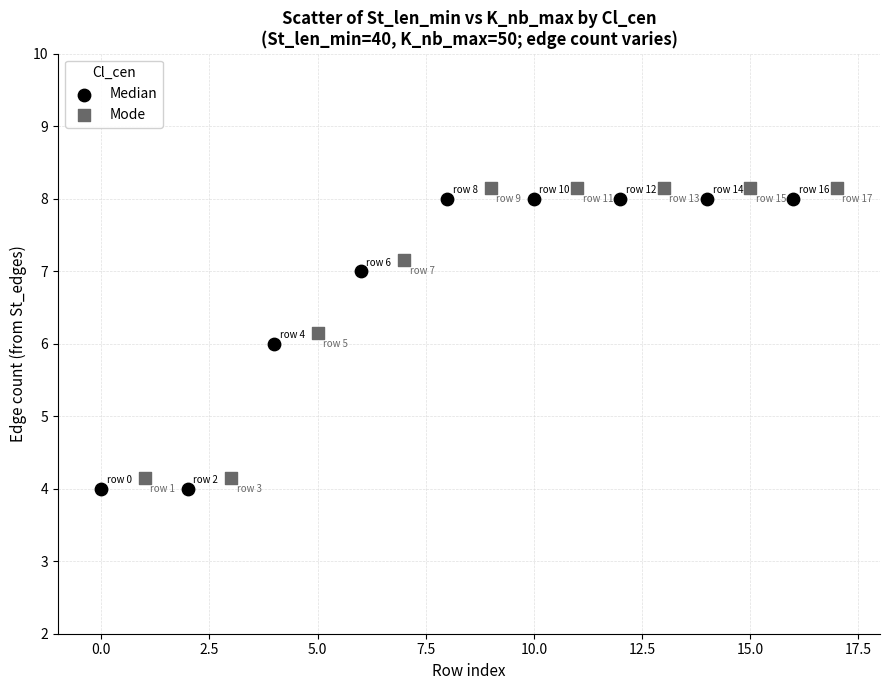

Which series contains the lowest Y value?

Median